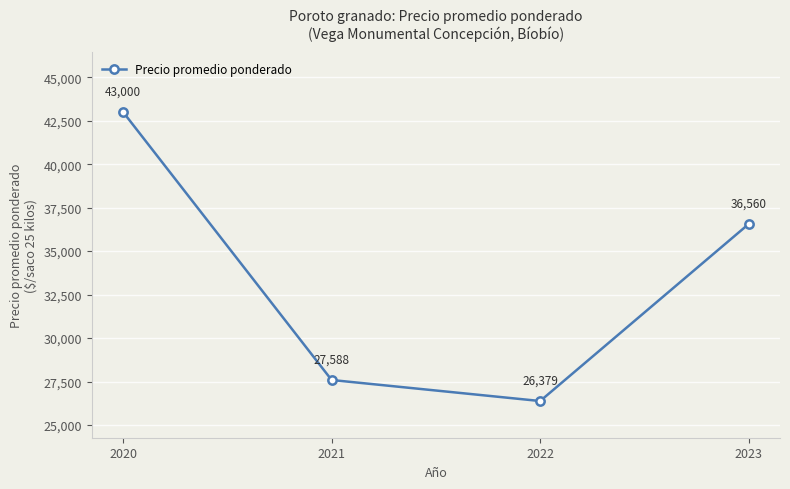

What is the difference between the values at 2022 and 2020?

16621